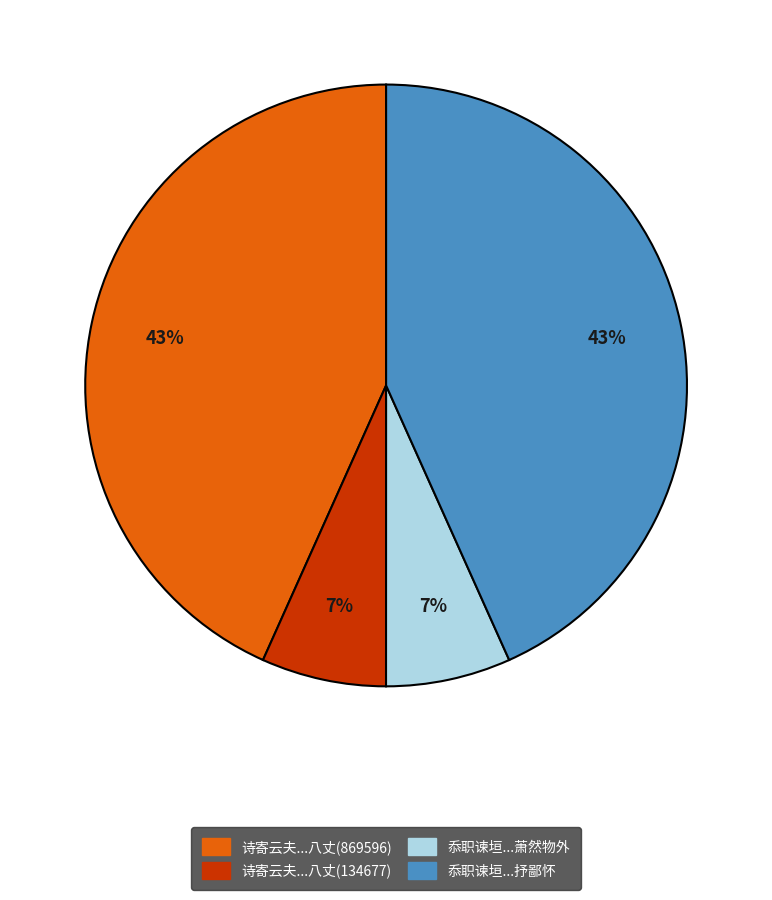

To the nearest percent, what is the average slice percentage?

25%